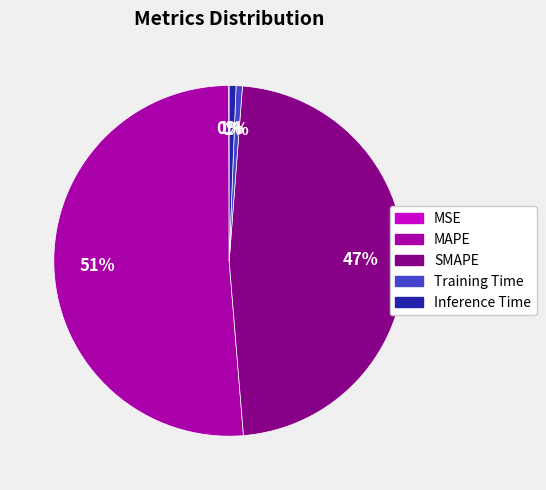

Which slice represents more than half of the pie?

MAPE